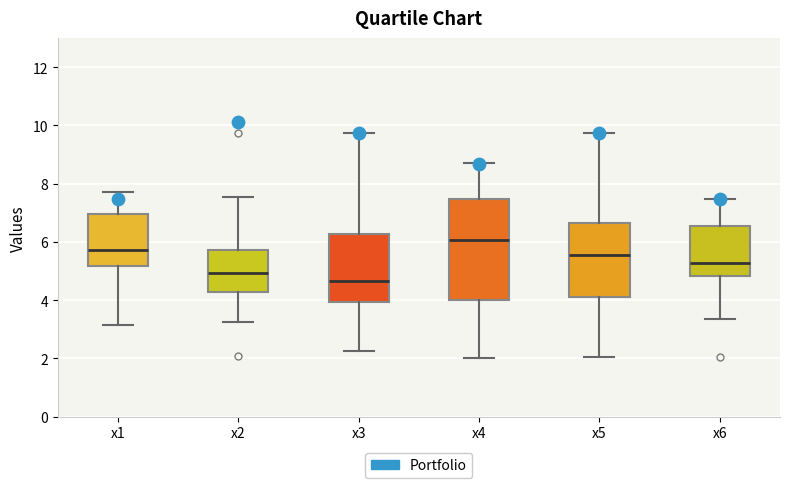

Which box has the highest median line?

x4